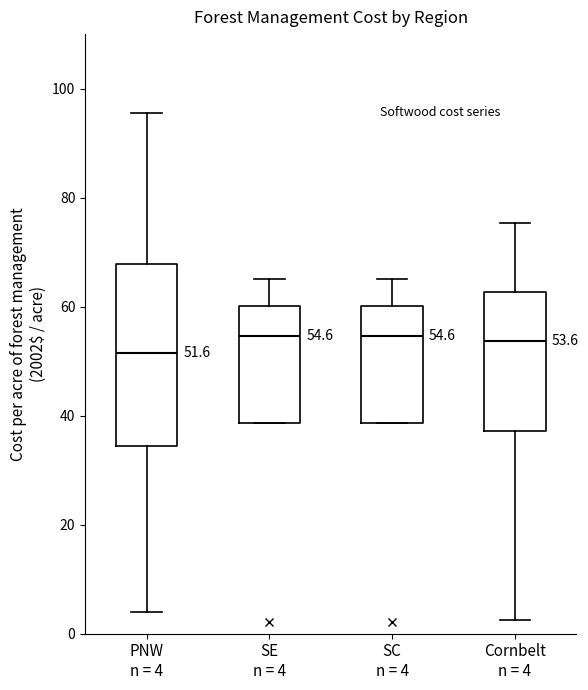

Which box has the lowest median line?

PNW n = 4